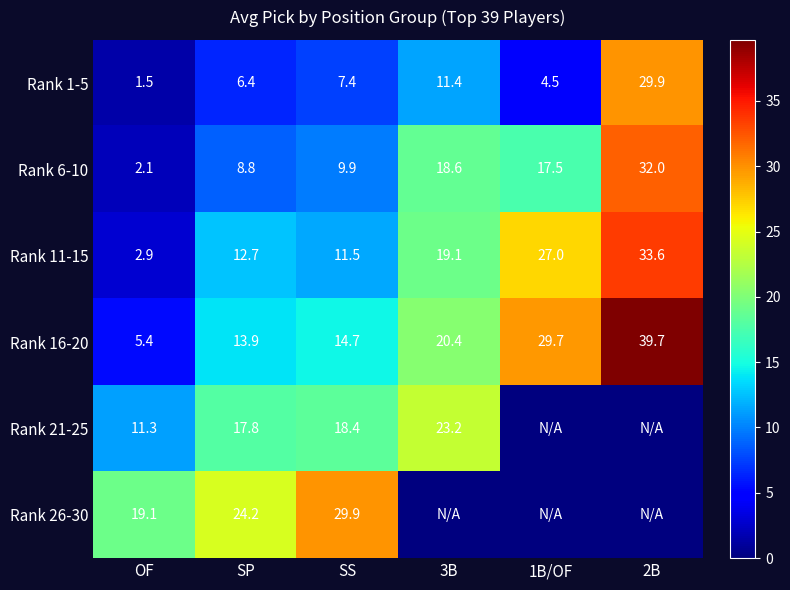

What is the highest value of the Rank 11-15 series?

33.6